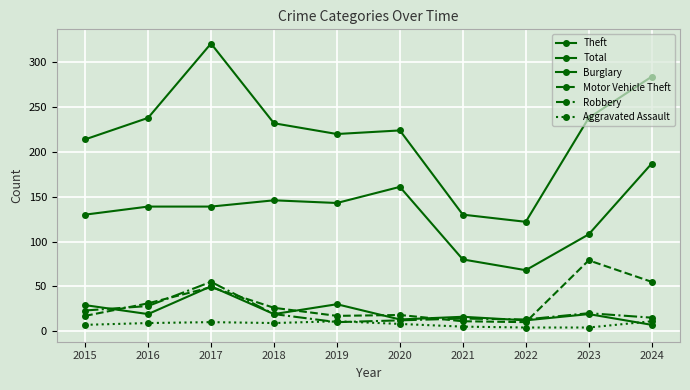

How many categories are shown in the chart?

10